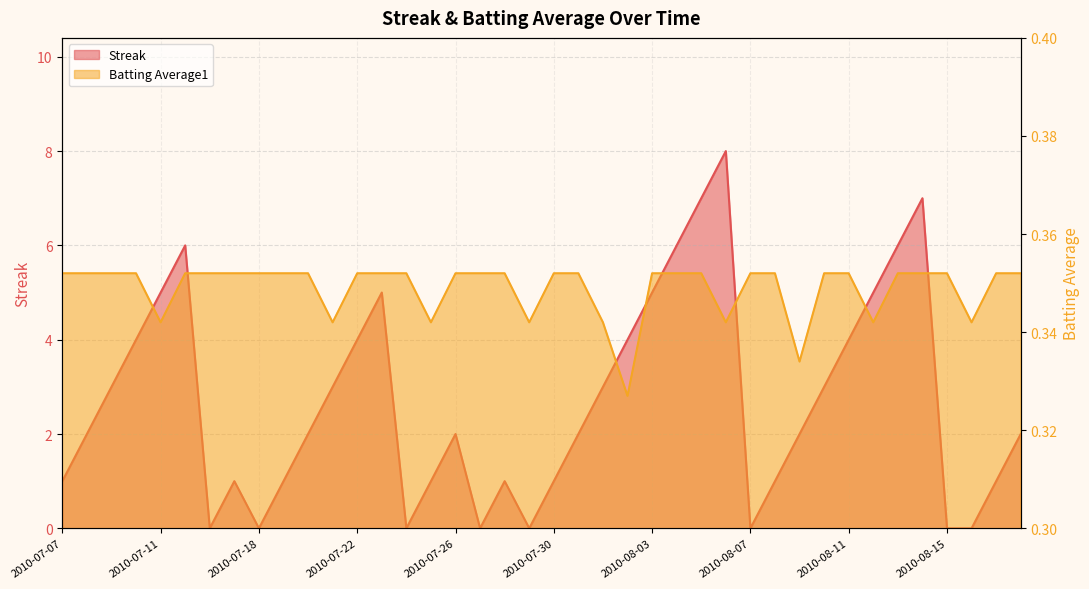

What is the approximate value of Streak at 2010-07-21?

3.0